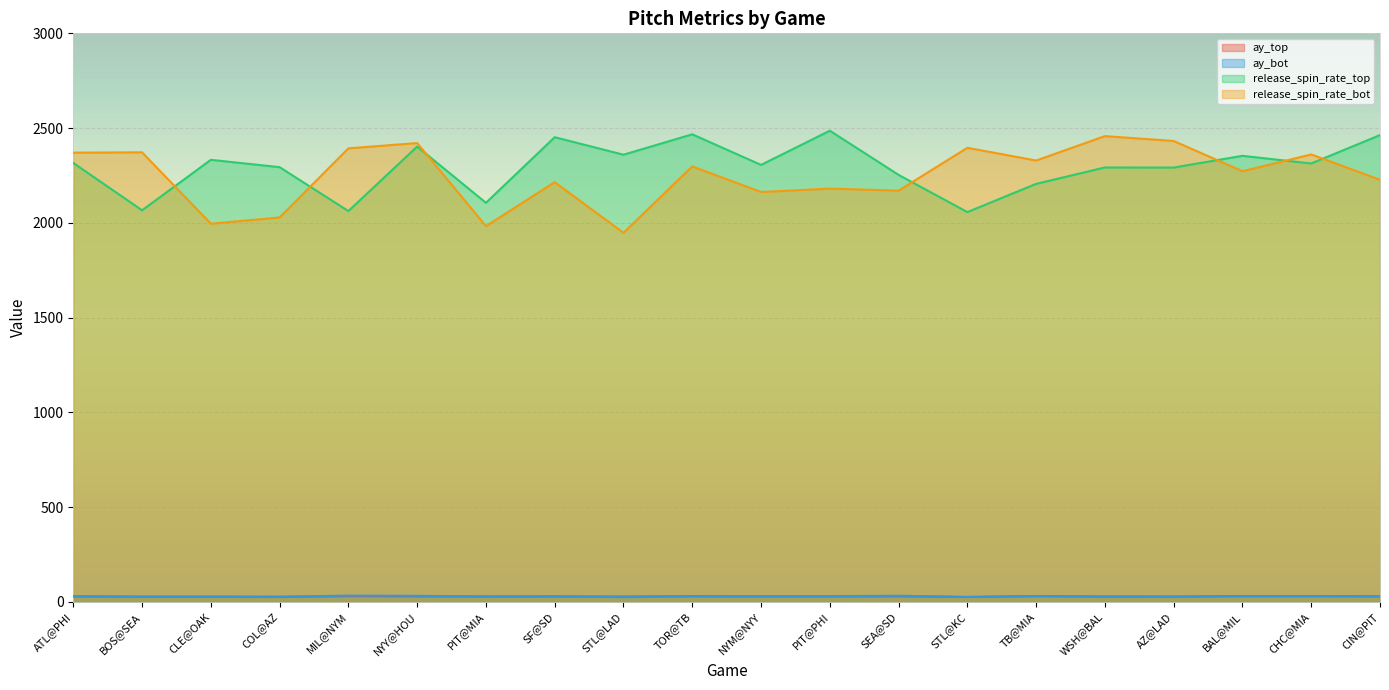

At which category does the chart reach its minimum across all series?

STL@LAD